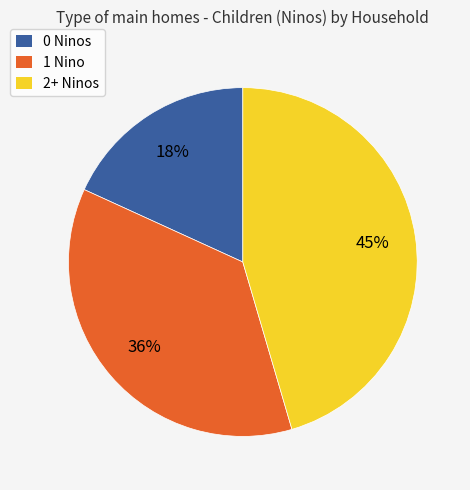

What is the smallest slice in the pie chart?

0 Ninos